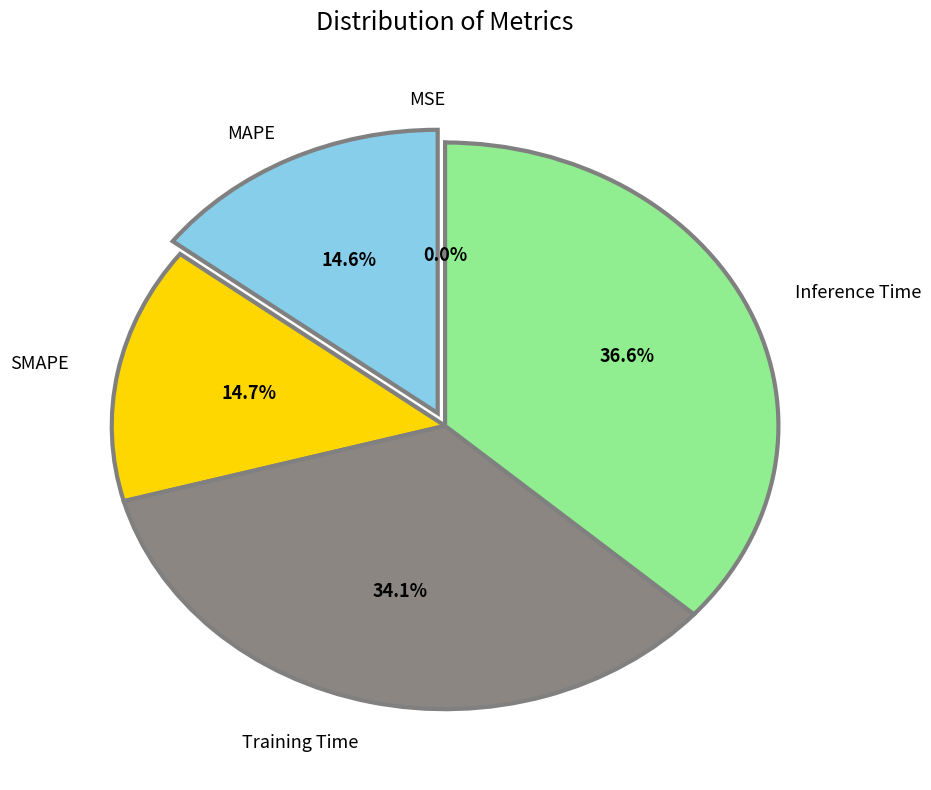

Is there a majority slice in this chart?

No